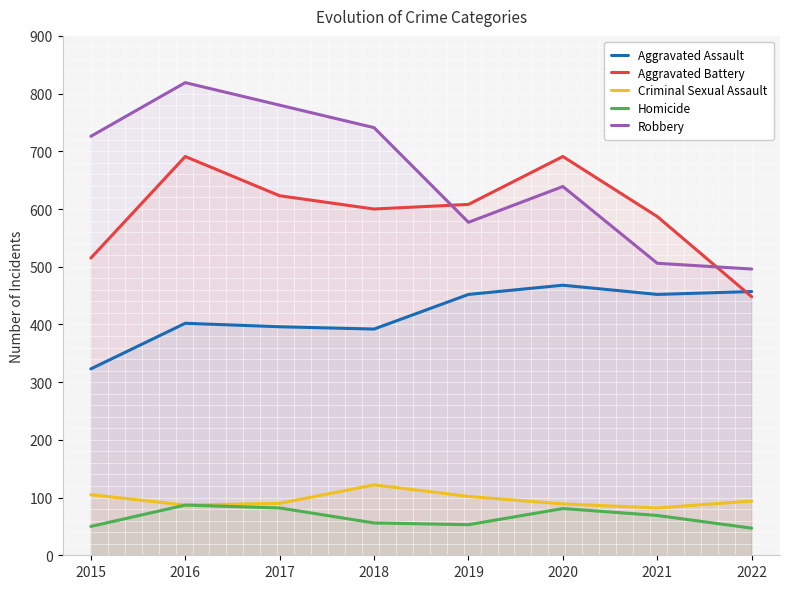

What is the value of the Aggravated Battery point at the 4th from the left?

600